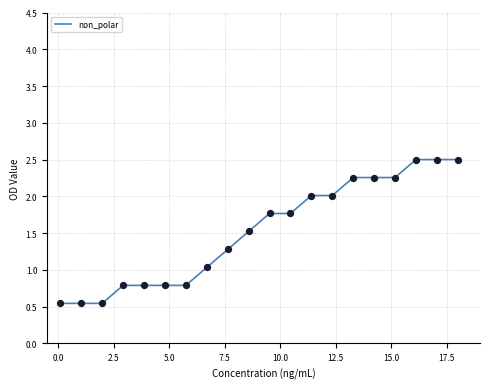

What is the minimum value shown in the chart?

0.5